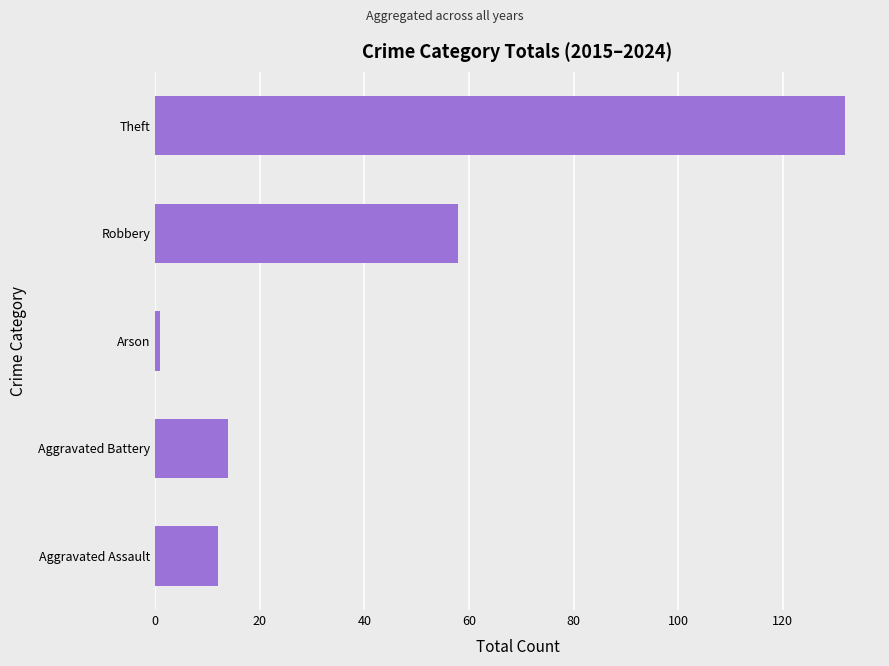

At which label is the value closest to 66?

Robbery